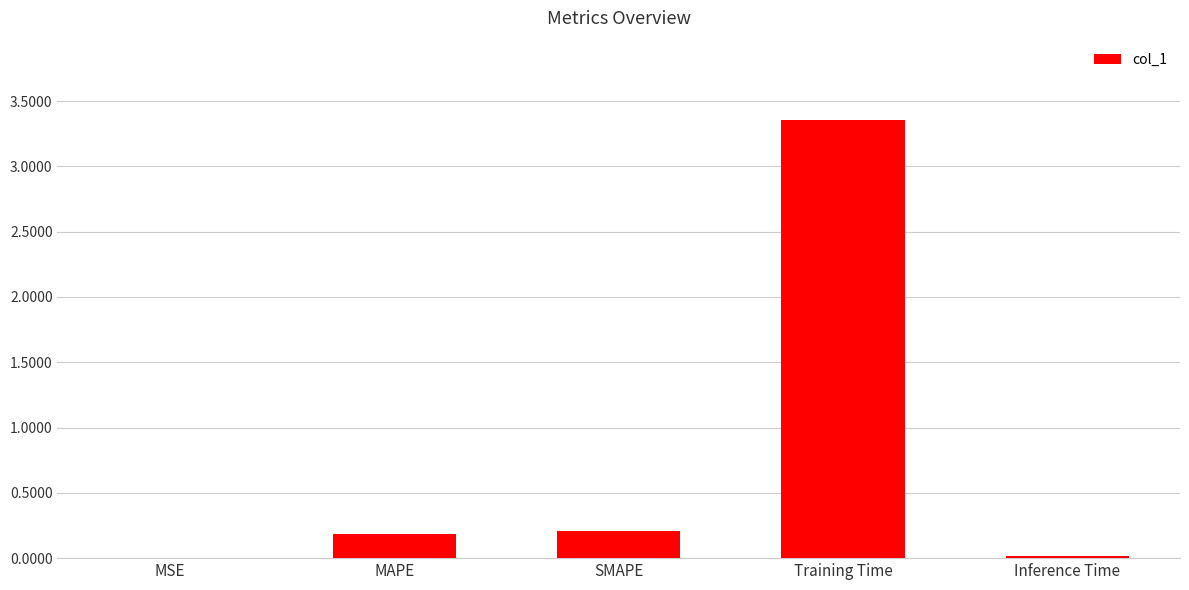

True or false: the data shows 0.2 at SMAPE.

True